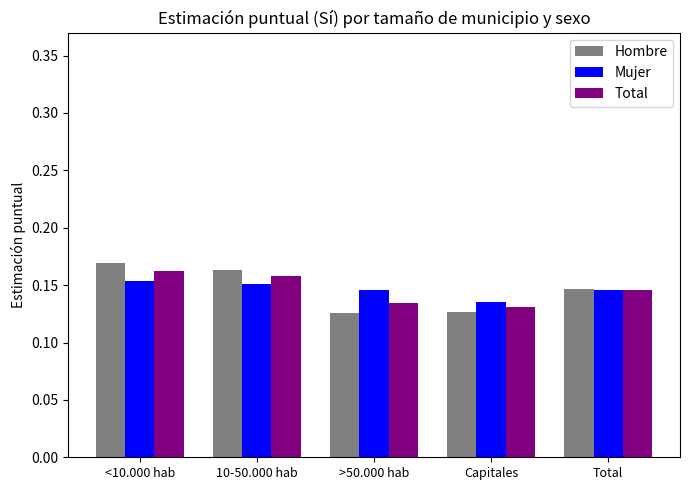

What is the total value across all series at >50.000 hab?

0.4